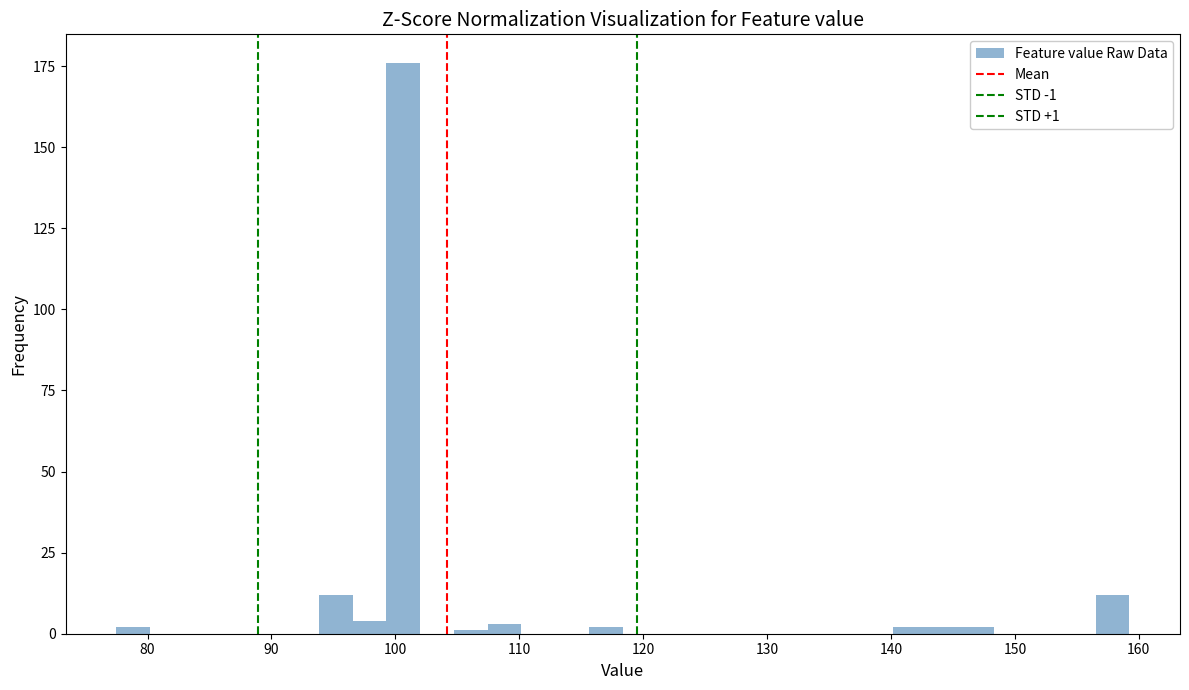

Around what value on the x-axis is the tallest bar? Give the approximate position of its centre, as read against the axis.

101